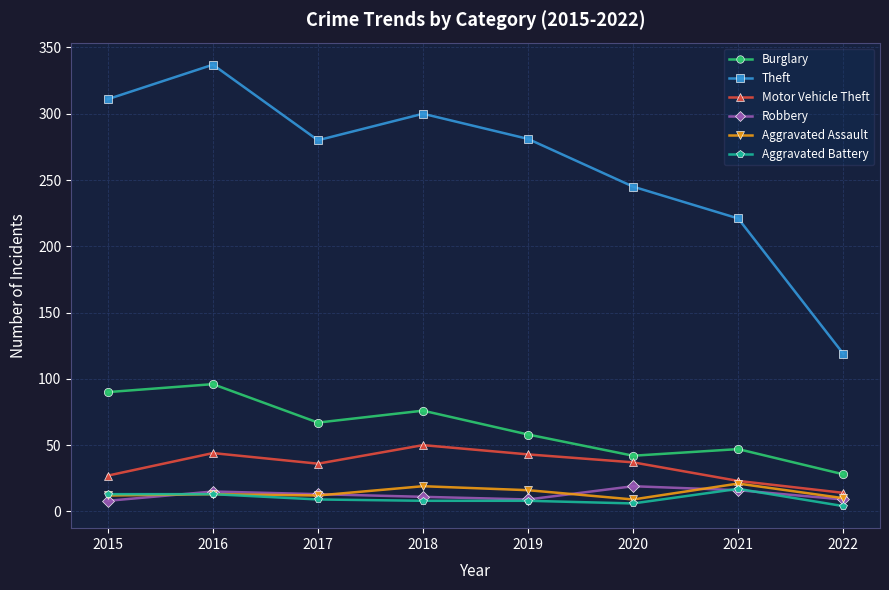

Is it true that Motor Vehicle Theft equals 16 at 2019?

False